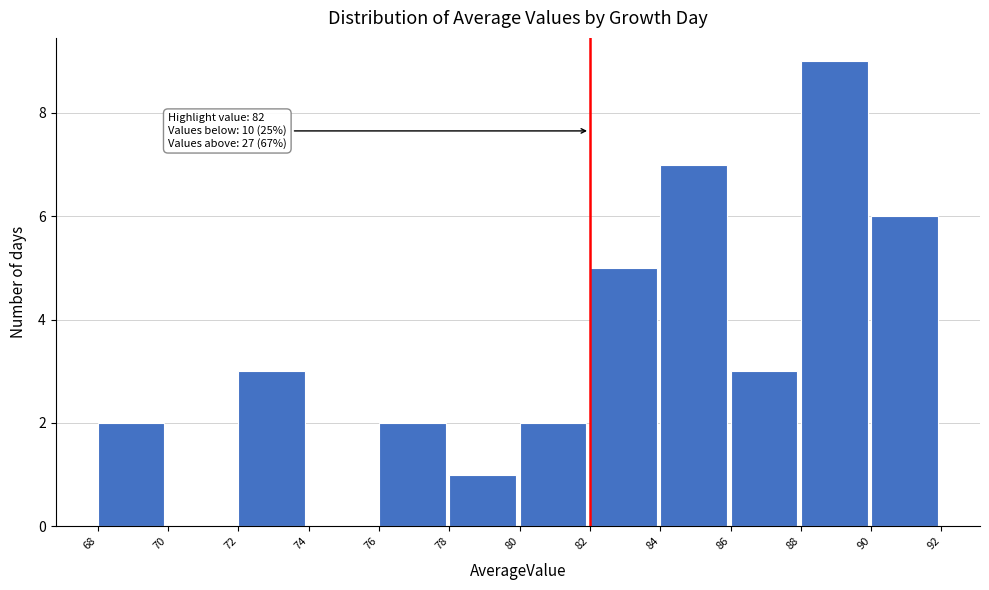

Which range on the x-axis has the tallest bar?

88 to 90